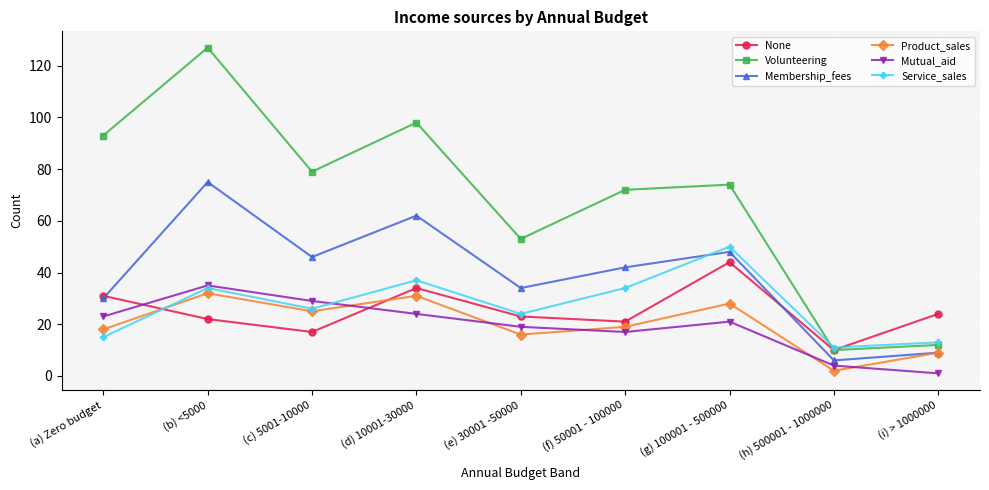

What is the smallest value displayed?

1